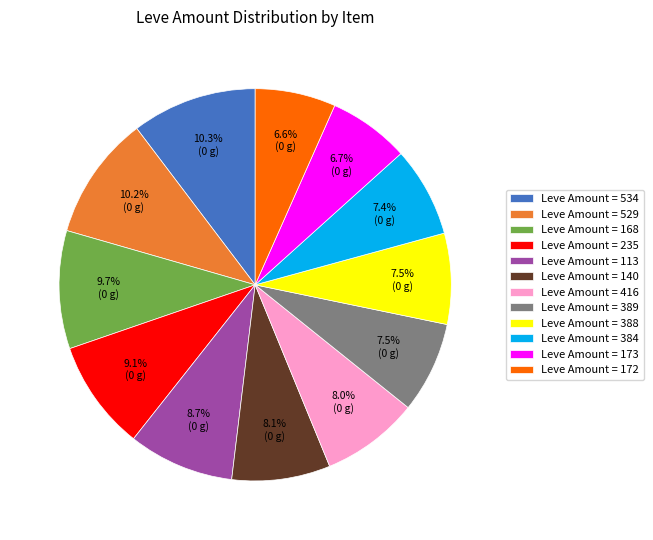

What portion of the pie excludes Leve Amount = 173?

93.3%